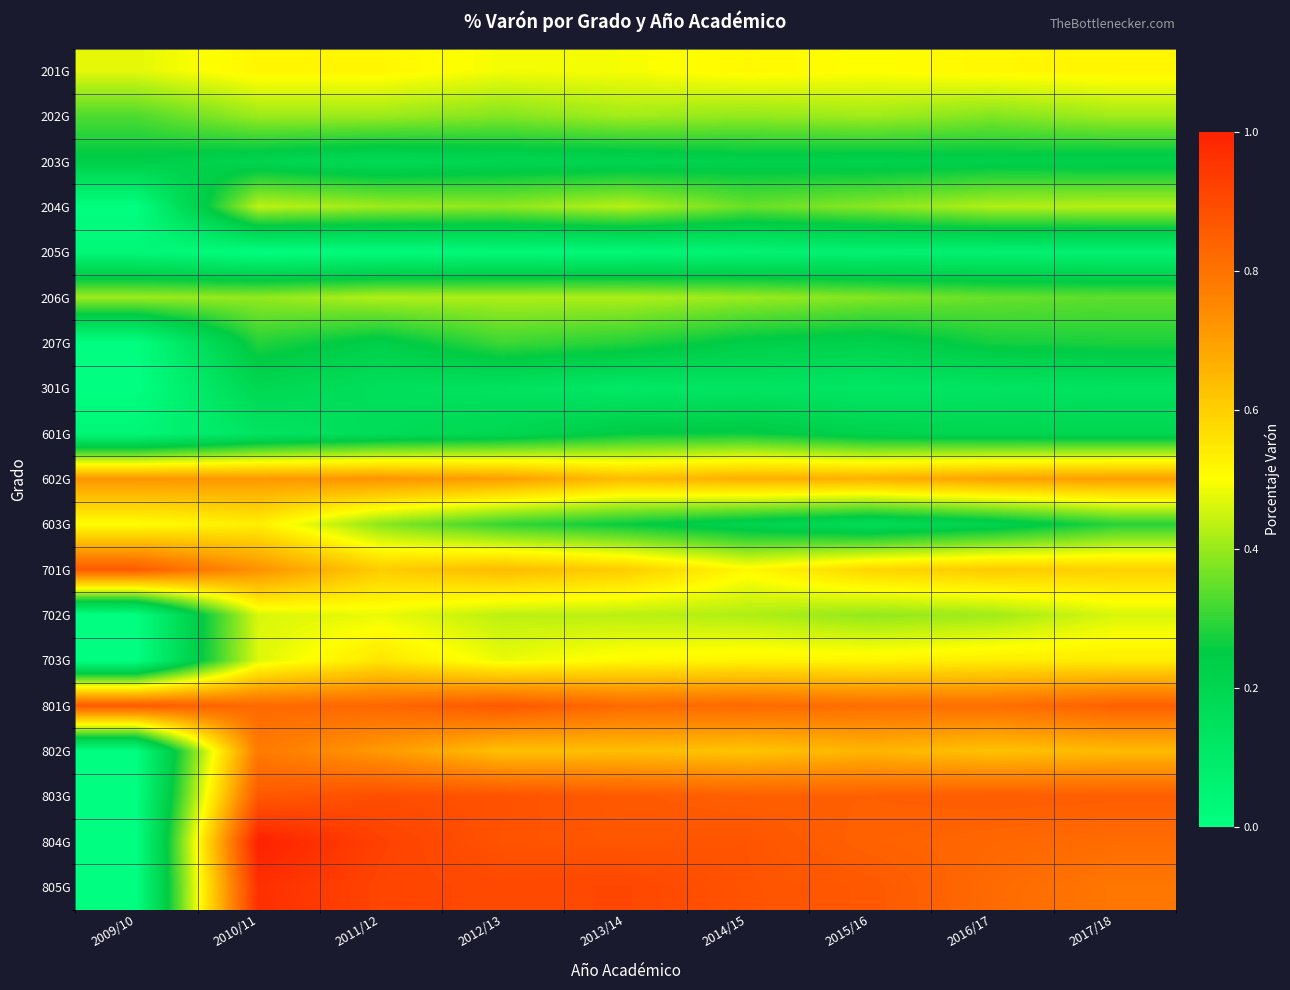

What is the spread (max minus min) of values at 2012/13?

0.9